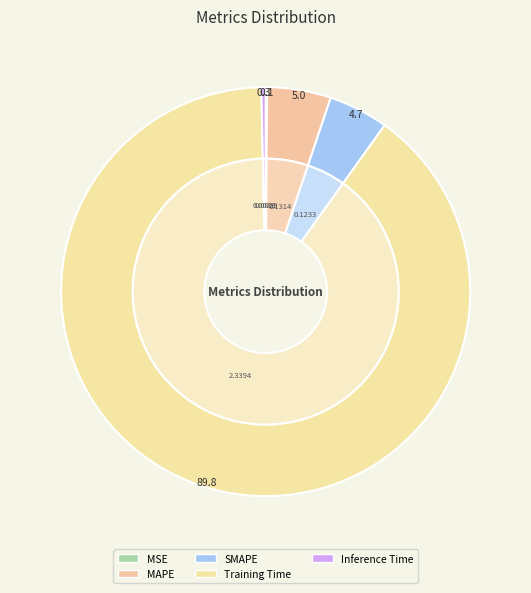

Is Training Time the majority of the pie?

Yes